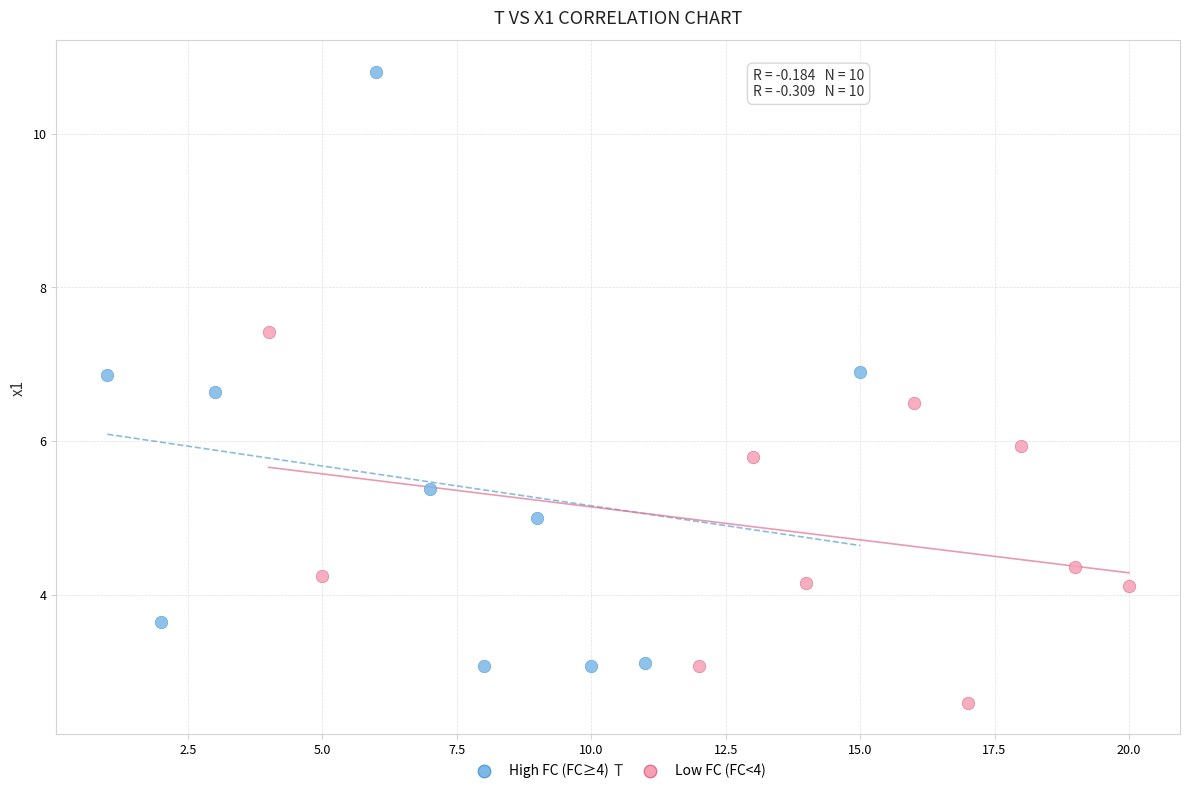

What are all the series names shown in the legend?

High FC (FC≥4), Low FC (FC<4)